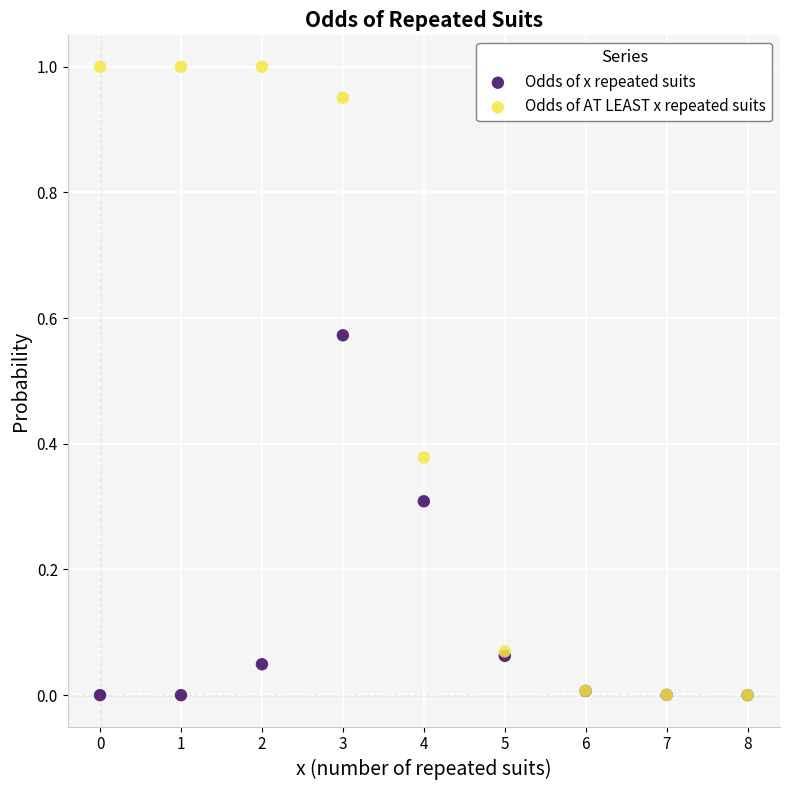

Which series contains the highest Y value?

Odds of AT LEAST x repeated suits